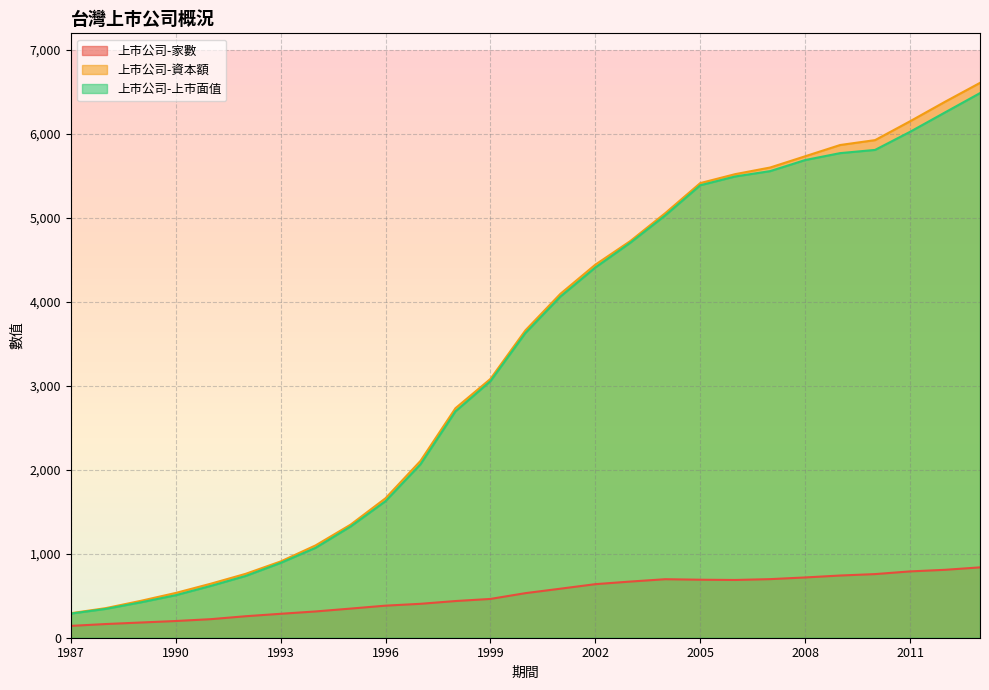

At which label does 上市公司-家數 reach its peak?

2013